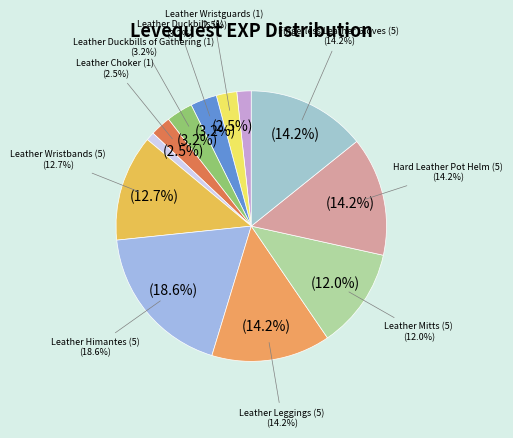

Rank the categories by value from highest to lowest.

Leather Himantes (5), Leather Leggings (5), Hard Leather Pot Helm (5), Fingerless Leather Gloves (5), Leather Wristbands (5), Leather Mitts (5), Leather Duckbills (1), Leather Duckbills of Gathering (1), Leather Wristguards (1), Leather Choker (1), Leather Calot (1), Leather (1)